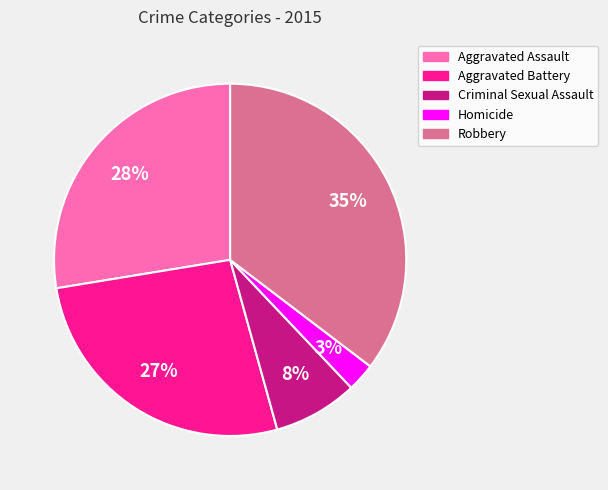

To the nearest percent, what portion does Homicide represent?

3%